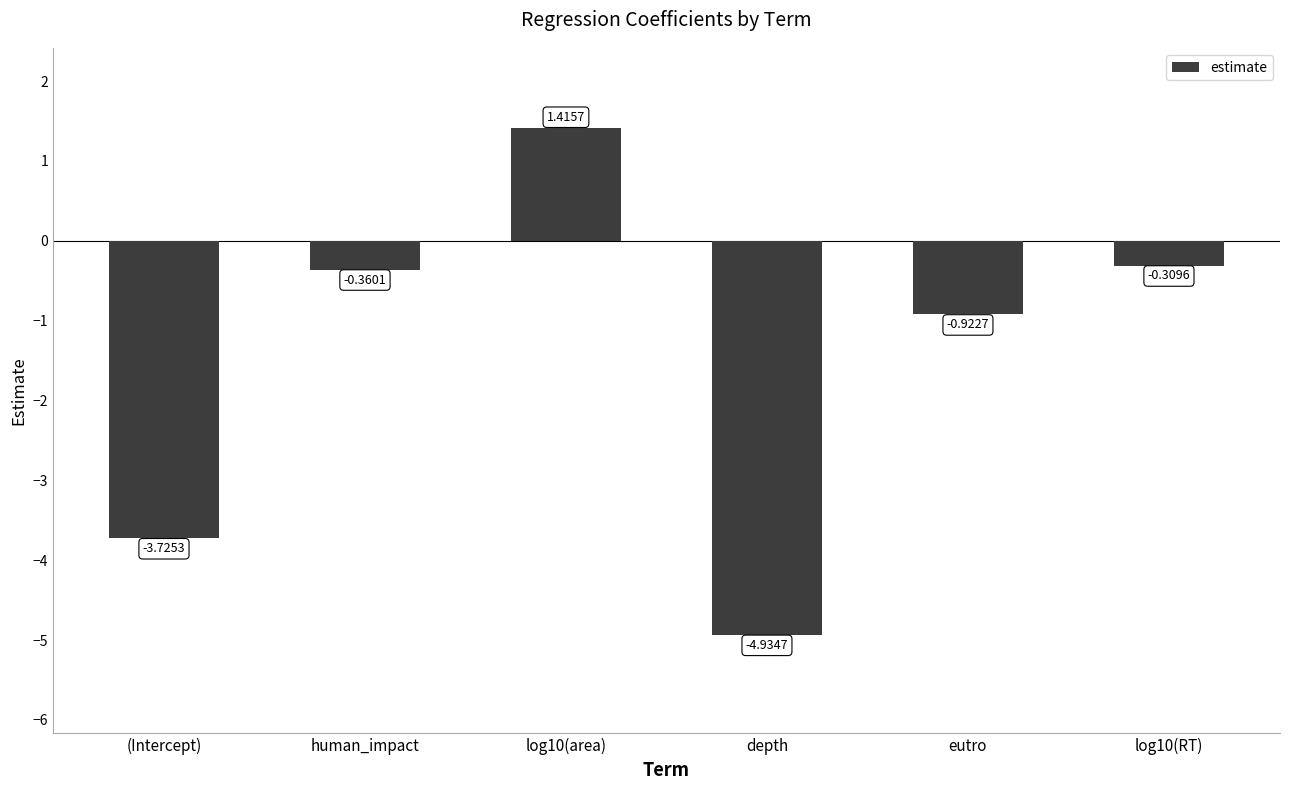

Does the chart contain stacked bars?

No